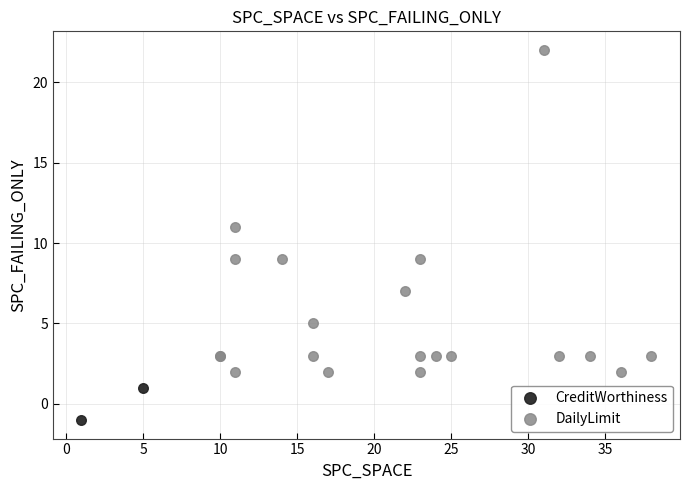

Which series contains the highest Y value?

DailyLimit